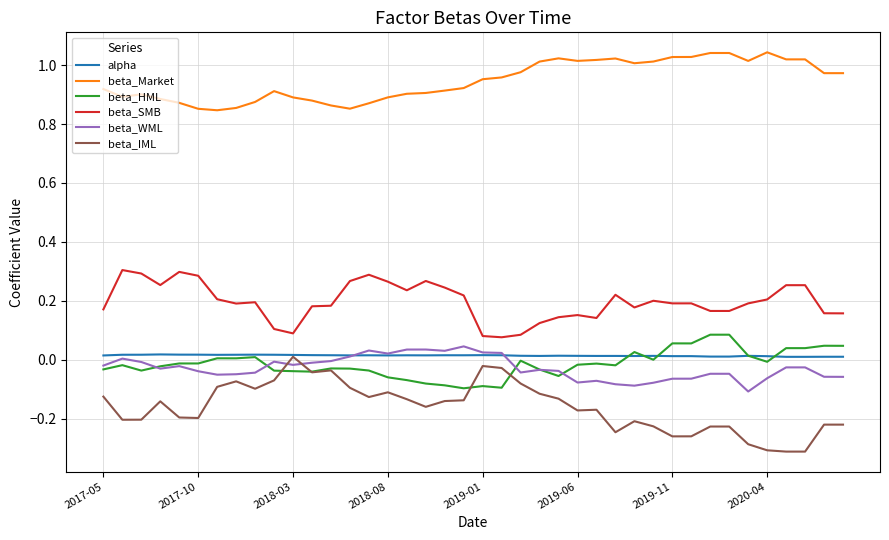

True or false: beta_Market and beta_WML cross at least once.

False